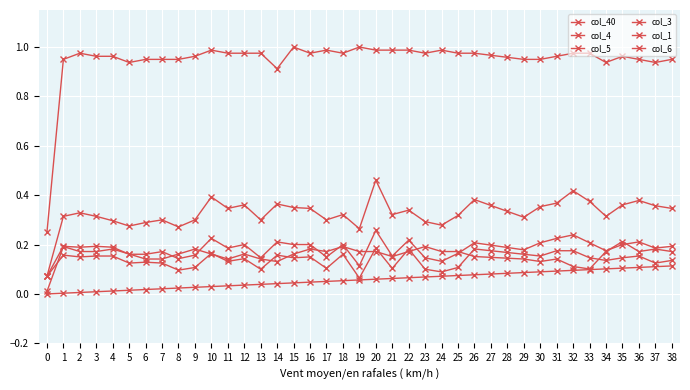

Does the chart have visible grid lines?

Yes